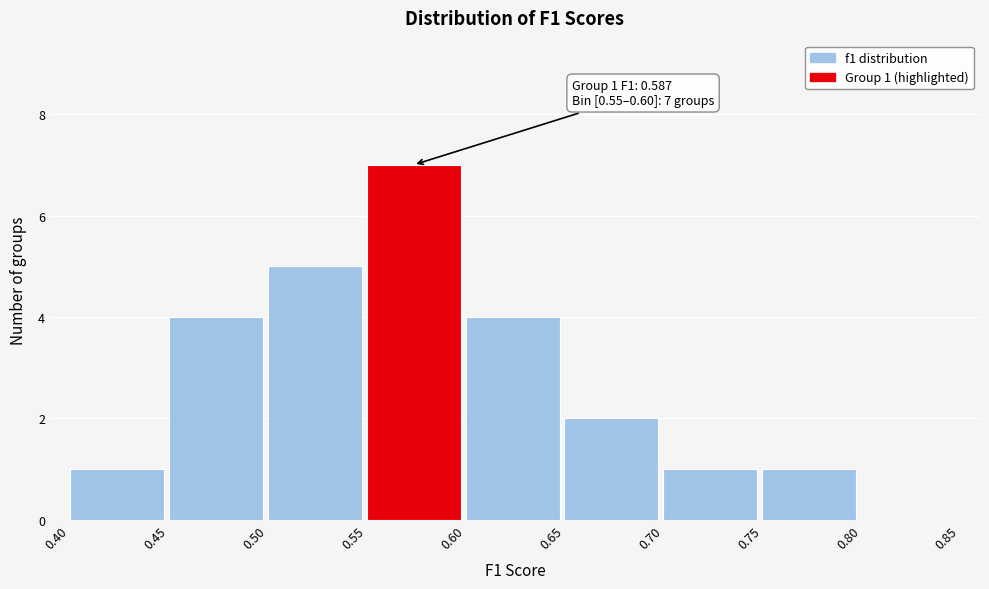

Over which range of the x-axis is the bar tallest?

0.55 to 0.60